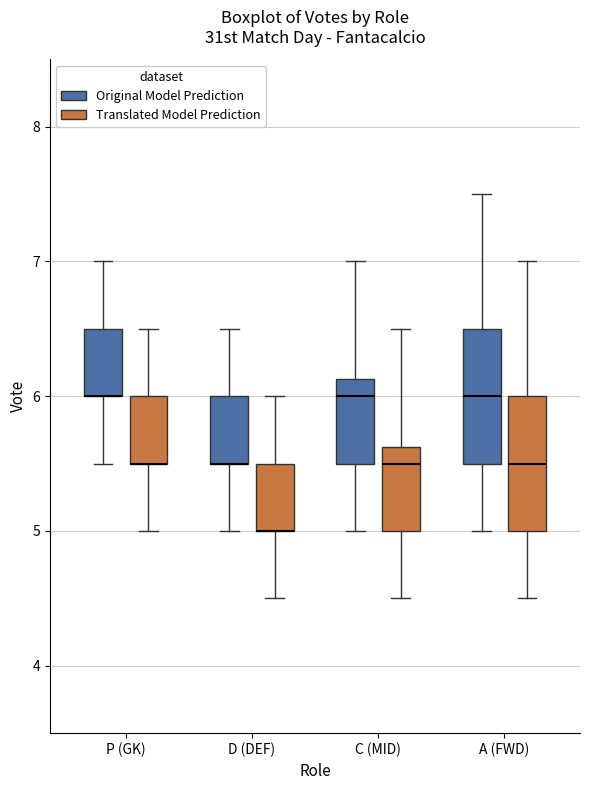

Reading left to right, transcribe this box plot: for each box, give where its median line is, the range the box spans, and where its two whiskers end, as read against the y-axis. The values are not printed on the chart, so give them approximately, as read against the axis.

P (GK) (Original Model Prediction): median 6.0 (drawn on the box's lower edge), box 6.0 to 6.5, whiskers 5.5 to 7.0
P (GK) (Translated Model Prediction): median 5.5 (drawn on the box's lower edge), box 5.5 to 6.0, whiskers 5.0 to 6.5
D (DEF) (Original Model Prediction): median 5.5 (drawn on the box's lower edge), box 5.5 to 6.0, whiskers 5.0 to 6.5
D (DEF) (Translated Model Prediction): median 5.0 (drawn on the box's lower edge), box 5.0 to 5.5, whiskers 4.5 to 6.0
C (MID) (Original Model Prediction): median 6.0, box 5.5 to 6.1, whiskers 5.0 to 7.0
C (MID) (Translated Model Prediction): median 5.5, box 5.0 to 5.6, whiskers 4.5 to 6.5
A (FWD) (Original Model Prediction): median 6.0, box 5.5 to 6.5, whiskers 5.0 to 7.5
A (FWD) (Translated Model Prediction): median 5.5, box 5.0 to 6.0, whiskers 4.5 to 7.0